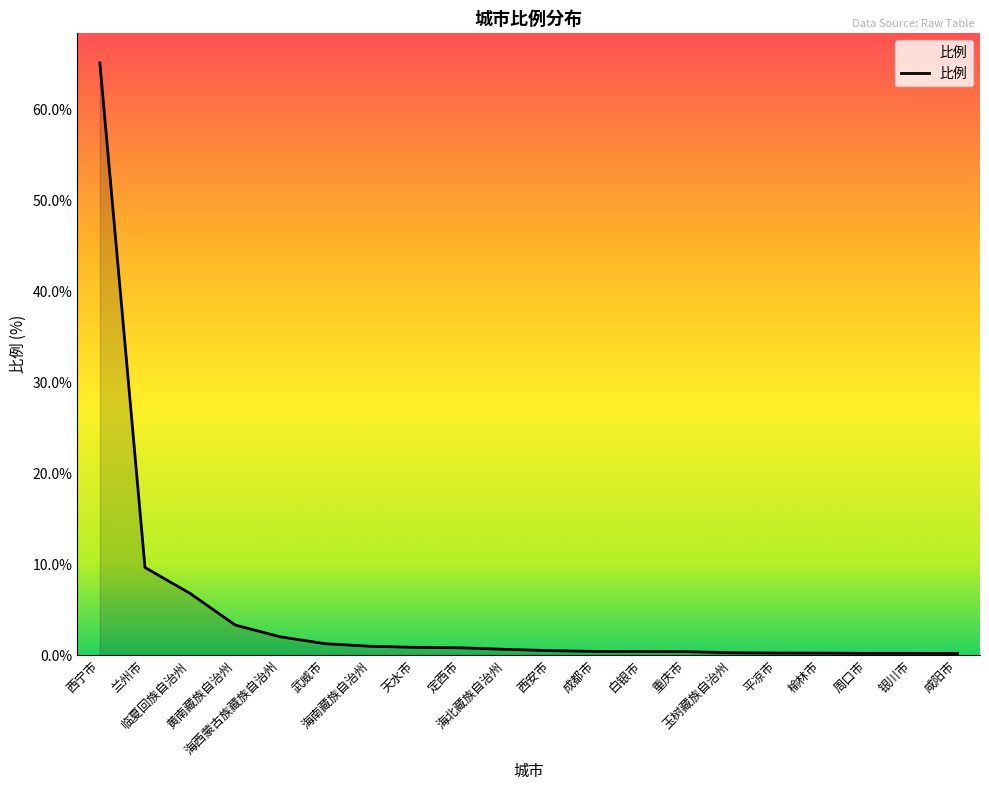

Is it true that the value at 海南藏族自治州 is 1.0?

True